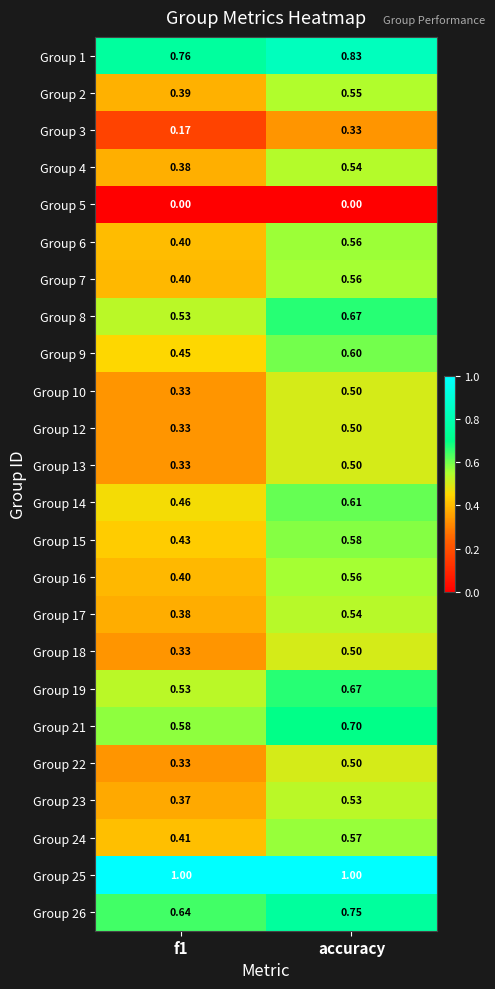

At which category is the sum across all series the highest?

accuracy